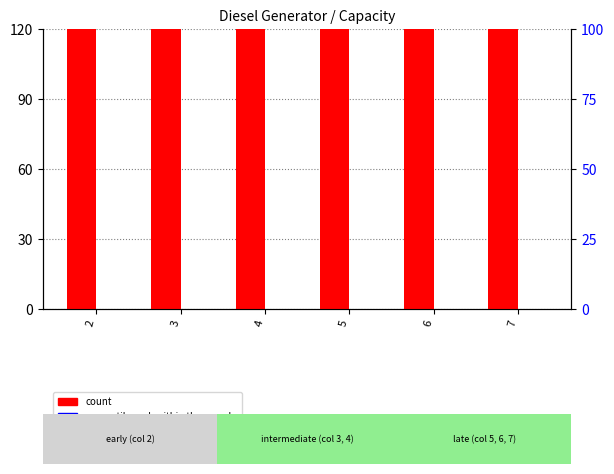

What value does the count series have at 2?

400